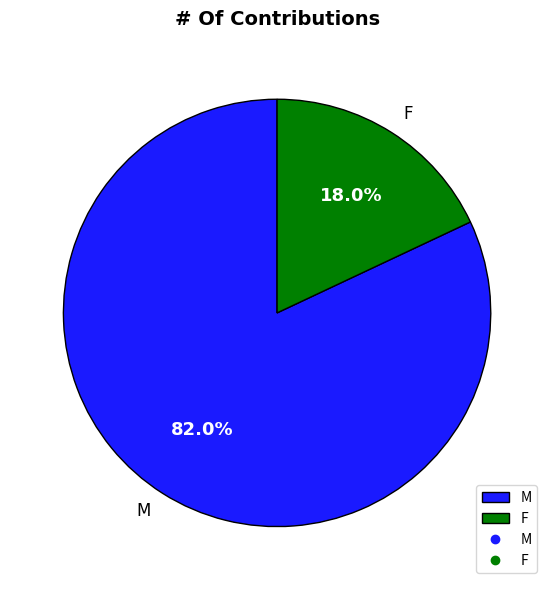

Which slice is the largest?

M